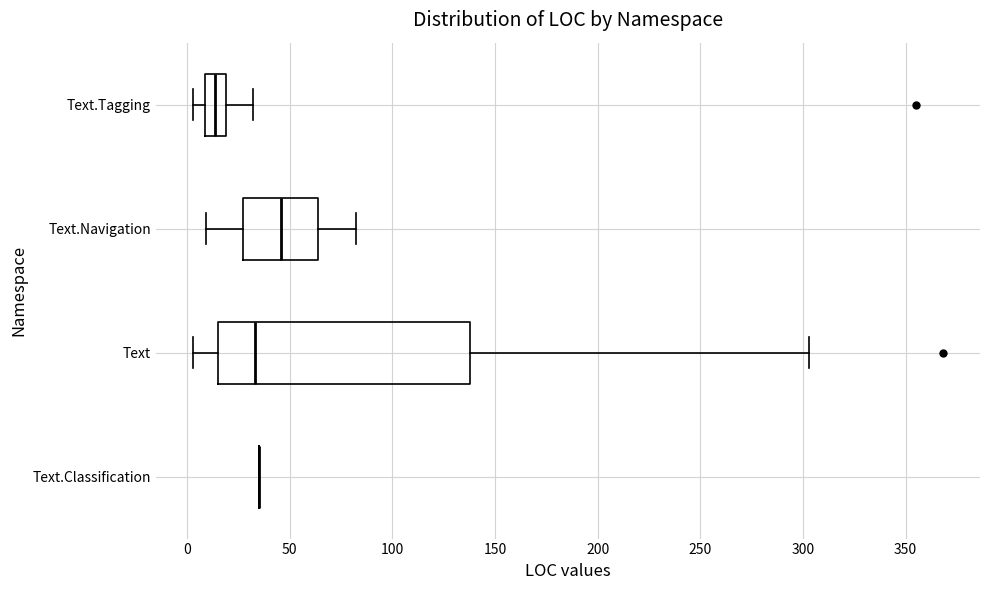

Which box is the widest, from its left edge to its right edge?

Text